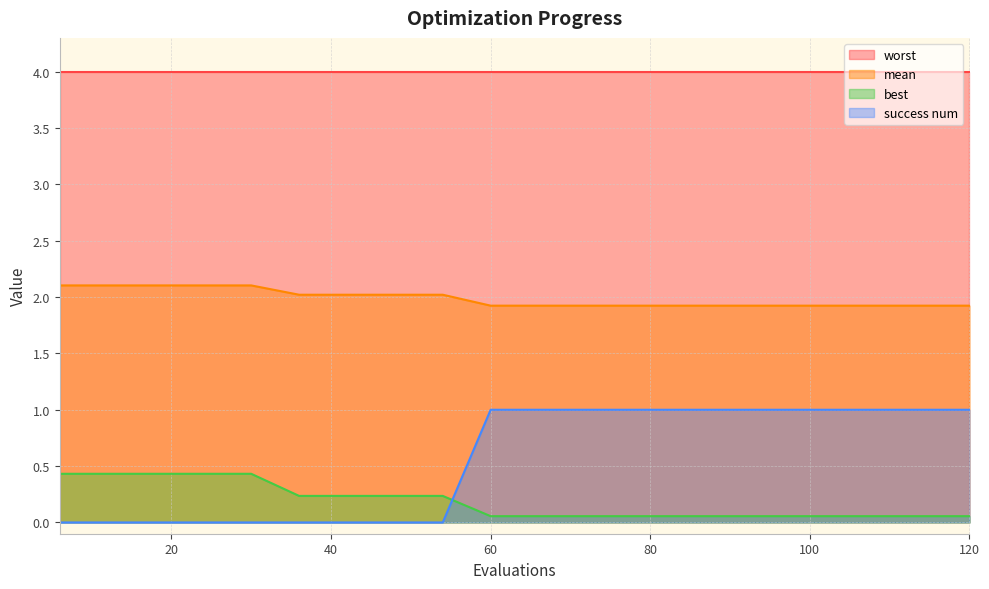

List the series in order of their peak value, highest first.

worst, mean, success num, best